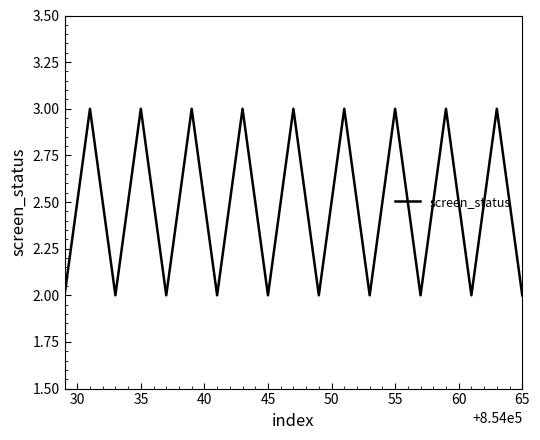

Is this an area chart (filled region under the line)?

No